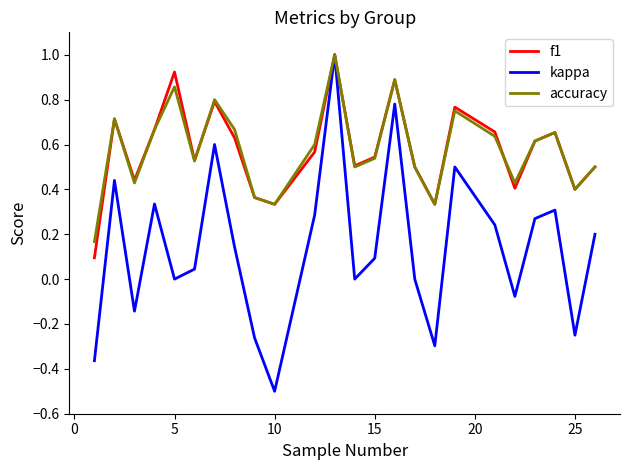

How many interior local valleys does the f1 series have?

7